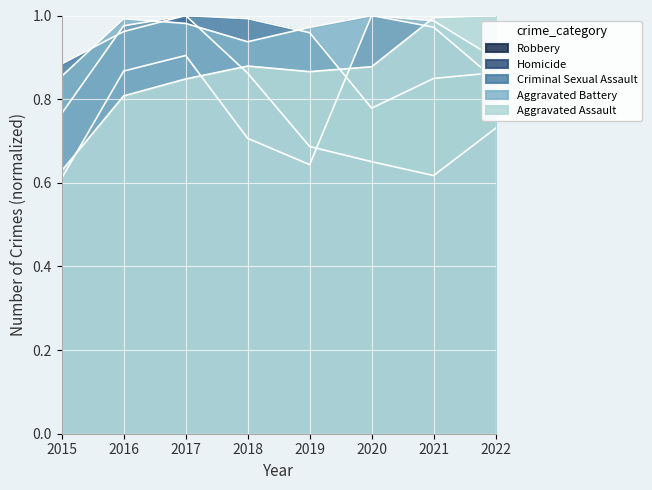

The Criminal Sexual Assault series shows 0.9 at 2022. True or false?

True